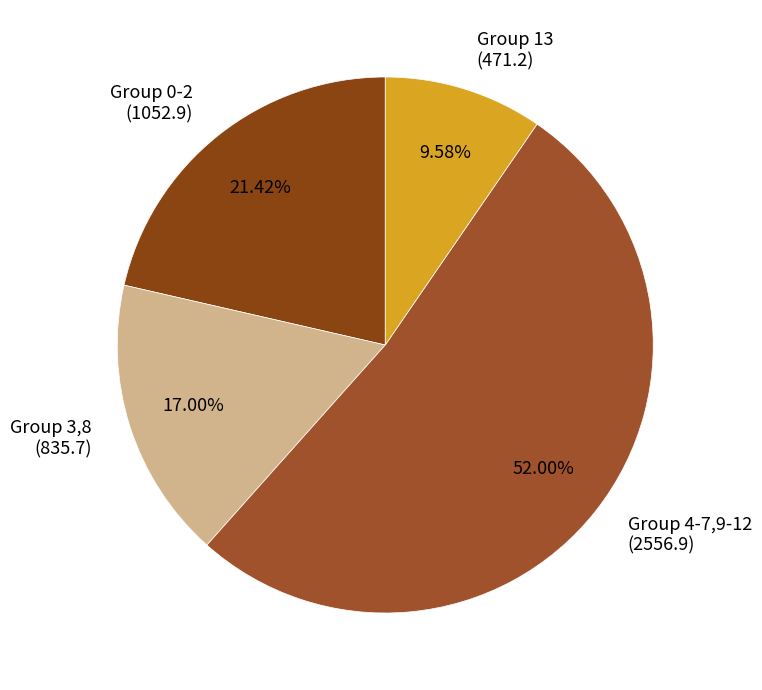

Between Group 3,8 (835.7) and Group 13 (471.2), which is larger?

Group 3,8 (835.7)